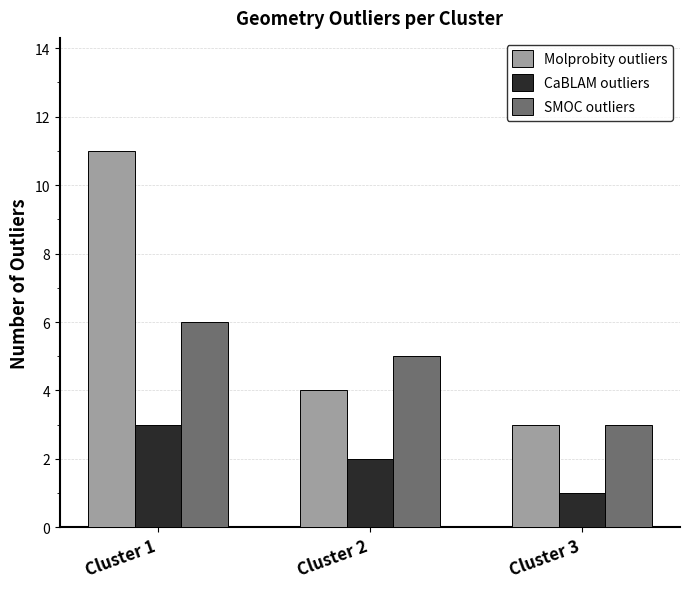

Reading left to right, transcribe all the data shown in this chart.

Molprobity outliers: Cluster 1=11	Cluster 2=4	Cluster 3=3
CaBLAM outliers: Cluster 1=3	Cluster 2=2	Cluster 3=1
SMOC outliers: Cluster 1=6	Cluster 2=5	Cluster 3=3